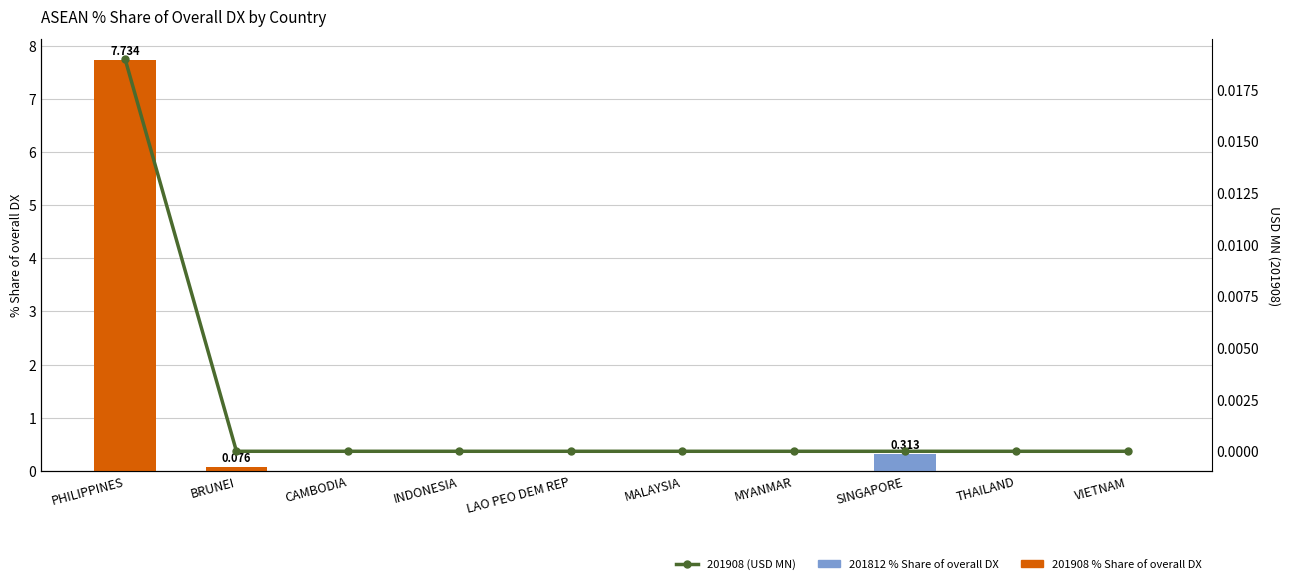

Between BRUNEI and CAMBODIA, which series saw the biggest shift?

201908_% Share of overall DX